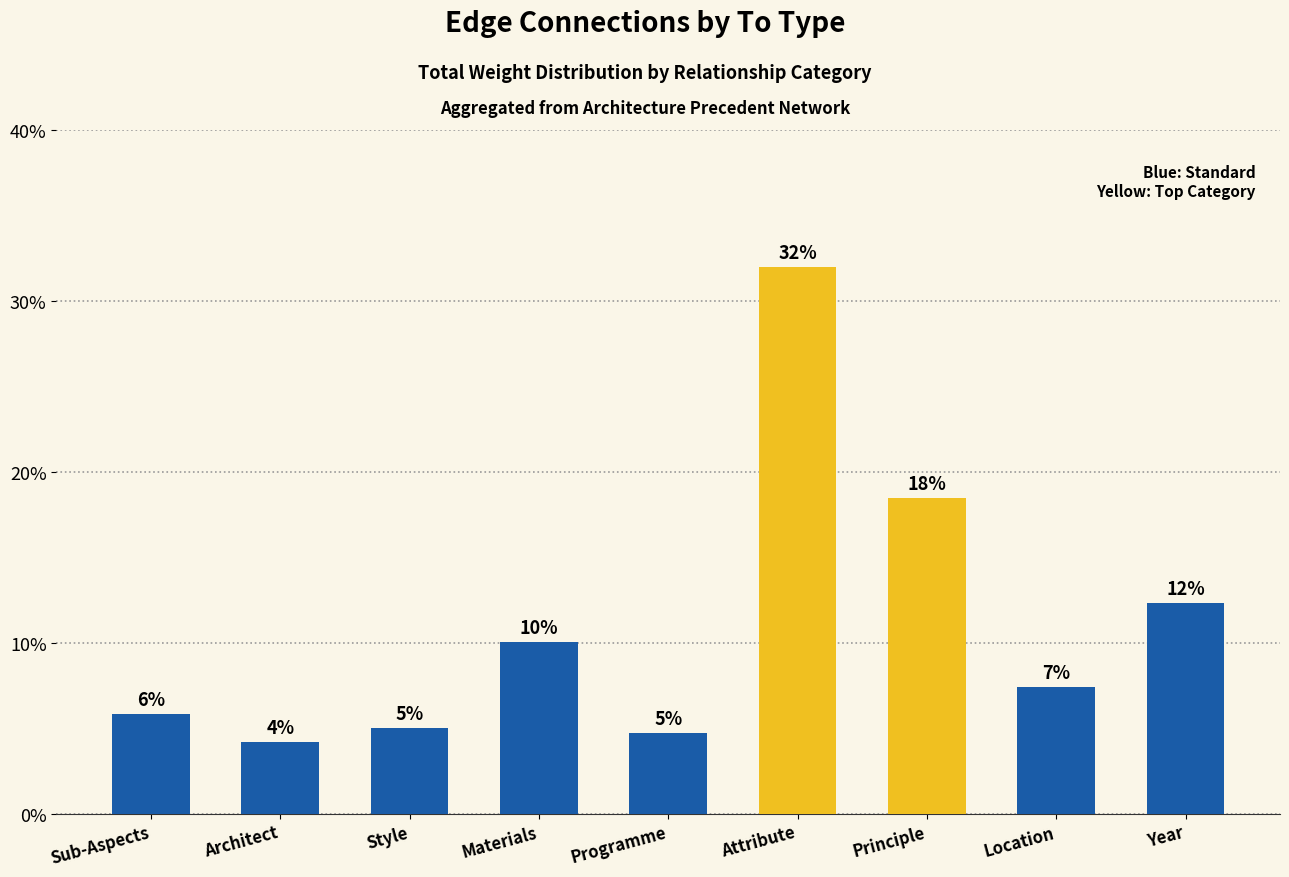

Which category has the lowest value across all series?

Architect